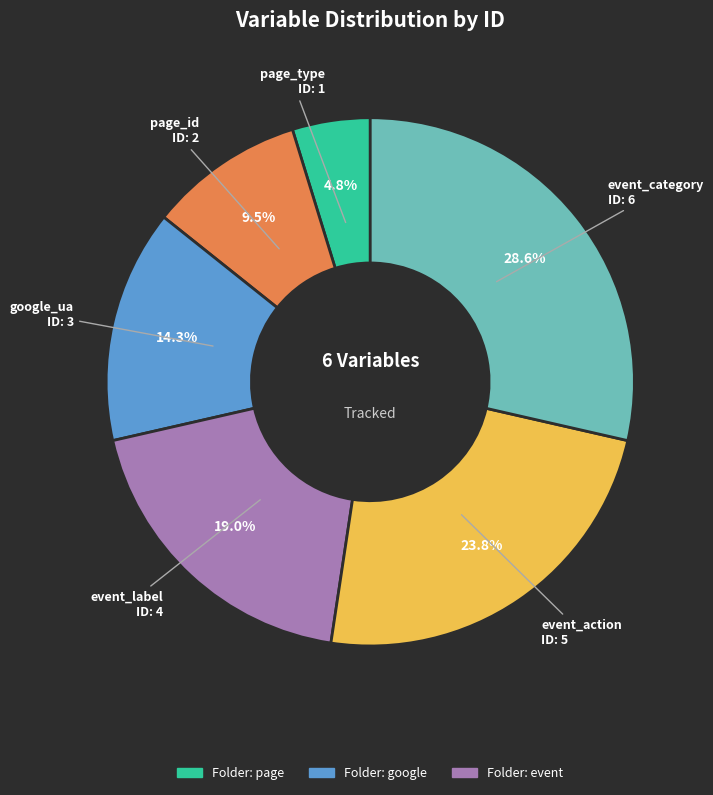

To the nearest percent, what is the average slice percentage?

17%